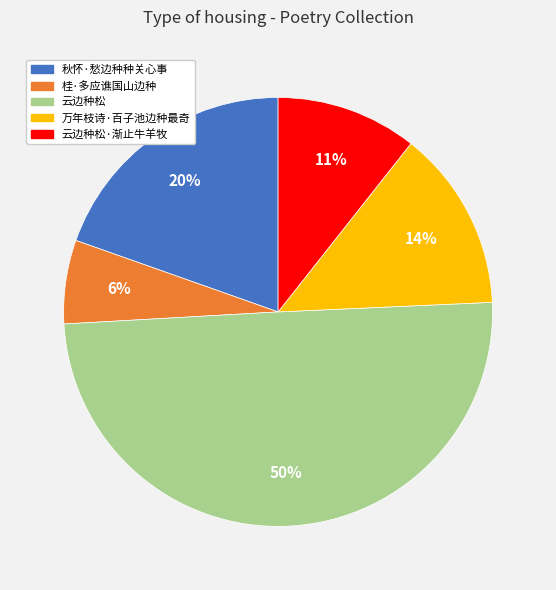

Which slice is the smallest?

桂·多应谯国山边种